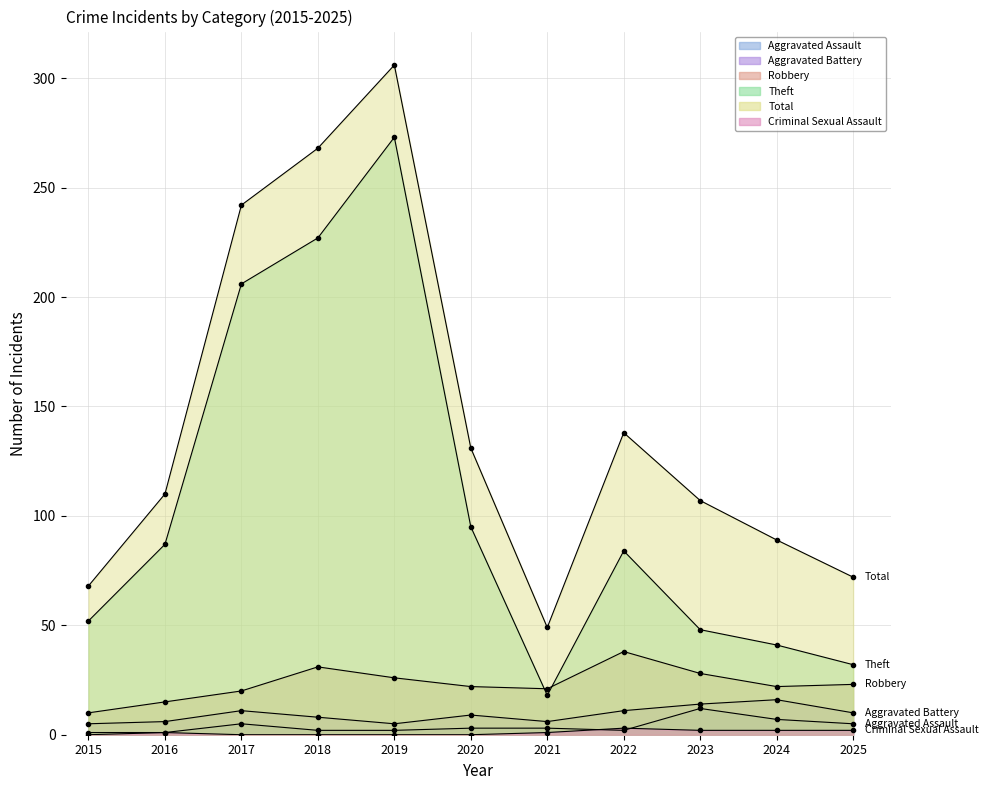

In Aggravated Assault, how many points are higher than both neighbors (excluding endpoints)?

2